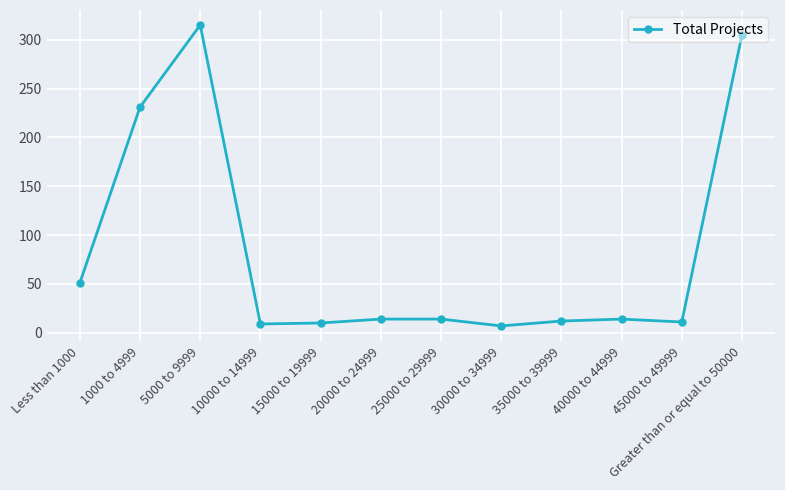

What is the difference between the maximum and minimum values?

308